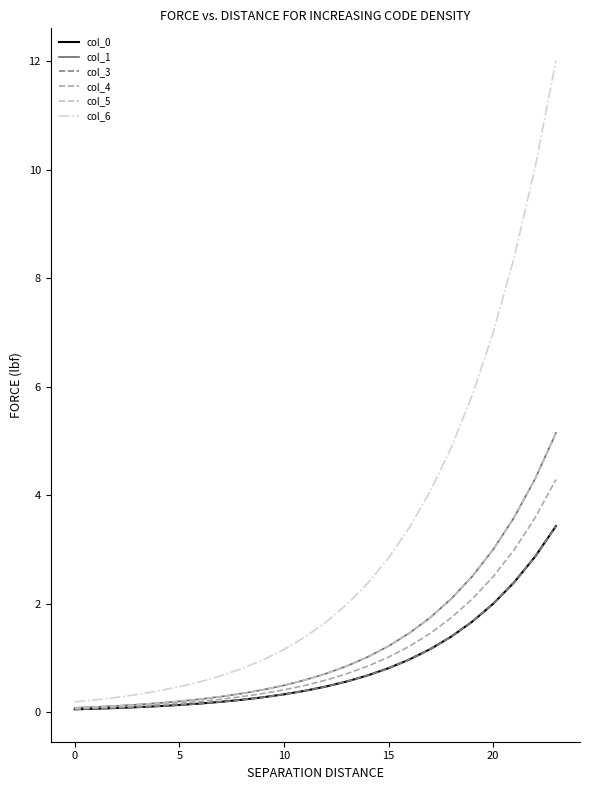

True or false: col_4 and col_0 intersect in this chart.

False